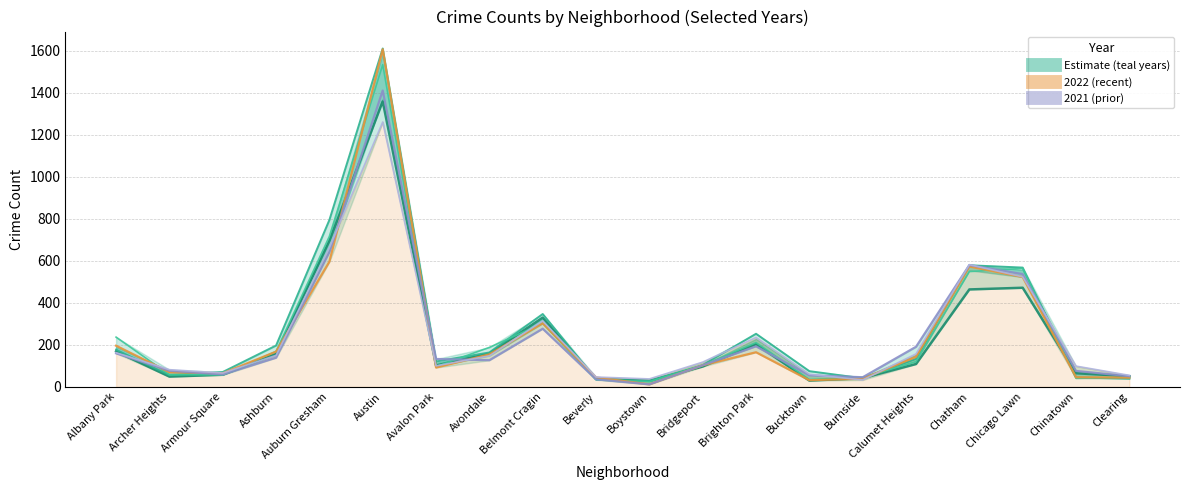

At which category is the sum across all series the highest?

Austin